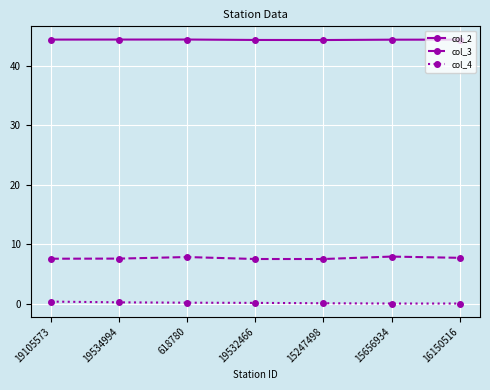

What are all the series names shown in the legend?

col_2, col_3, col_4